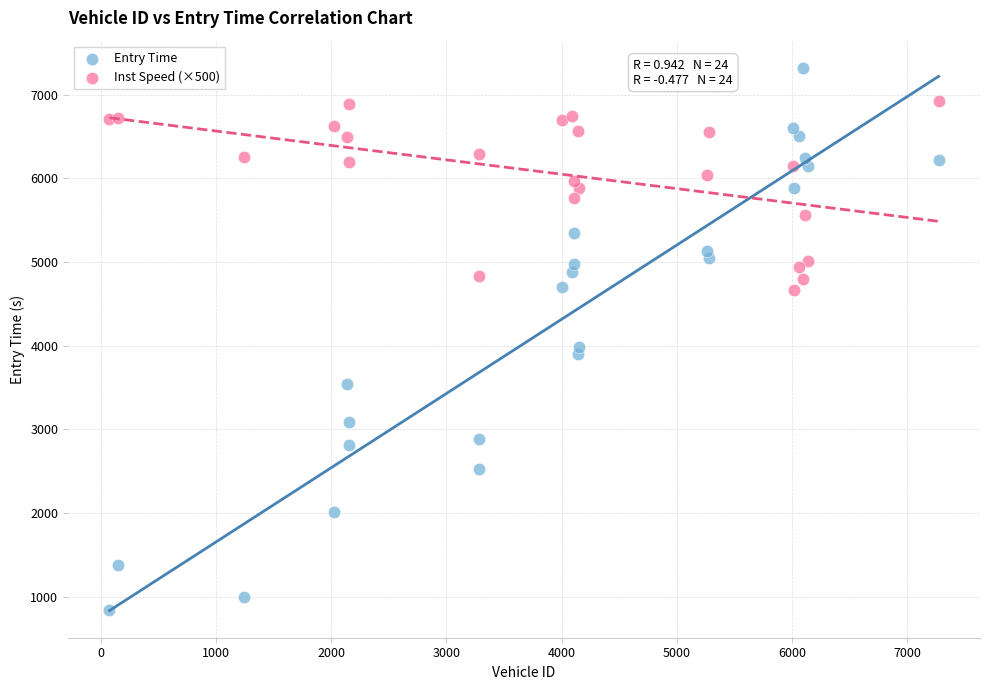

Which series contains the highest Y value?

Entry Time